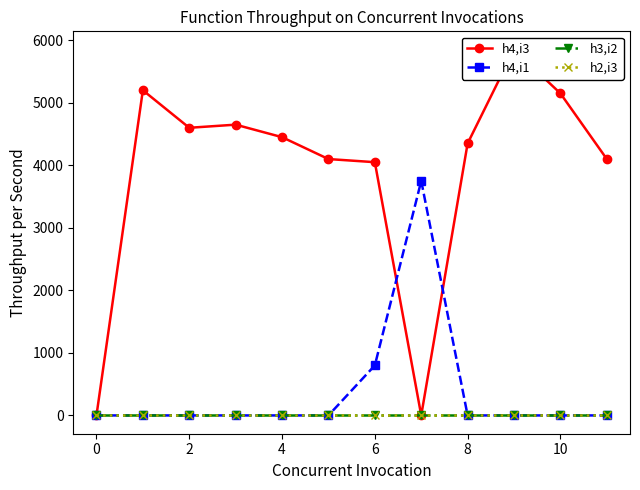

True or false: h4,i1 and h3,i2 intersect in this chart.

False